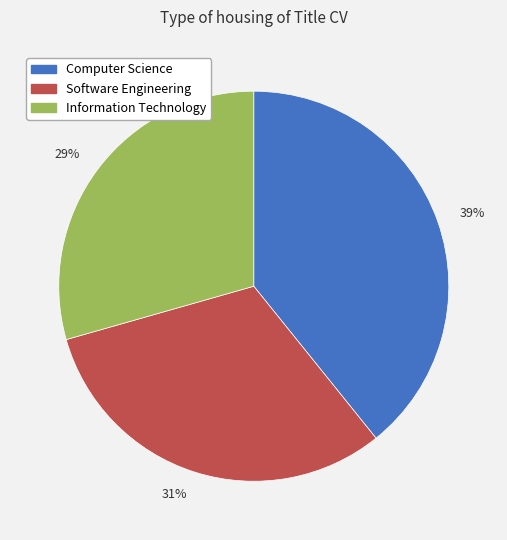

Between 31% and 29%, which is larger?

31%